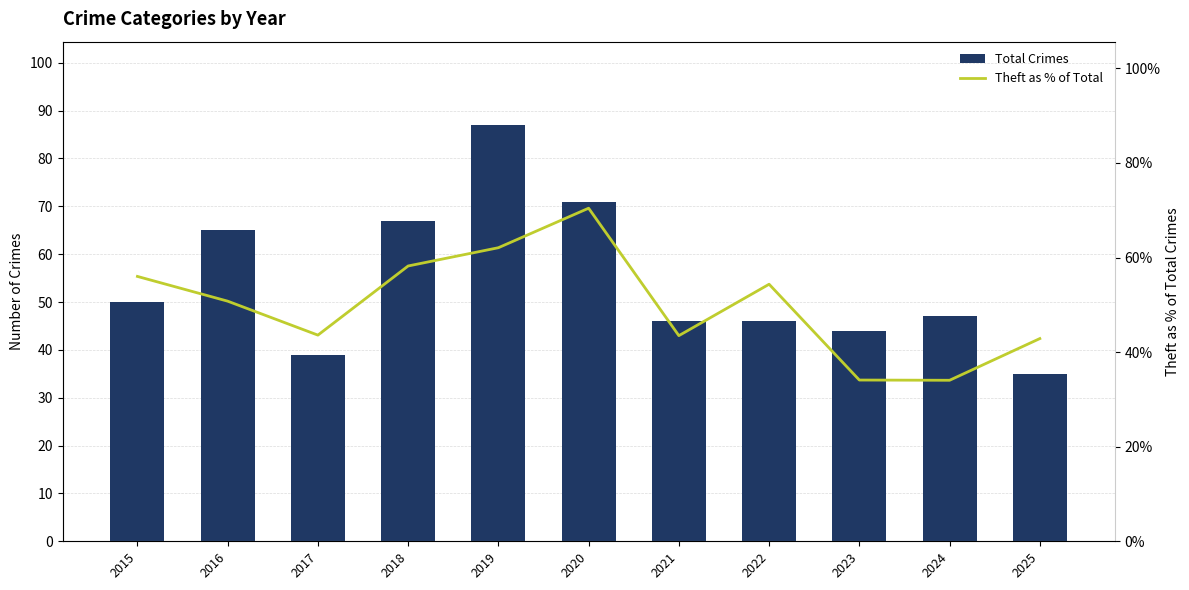

Are the bars horizontal?

No